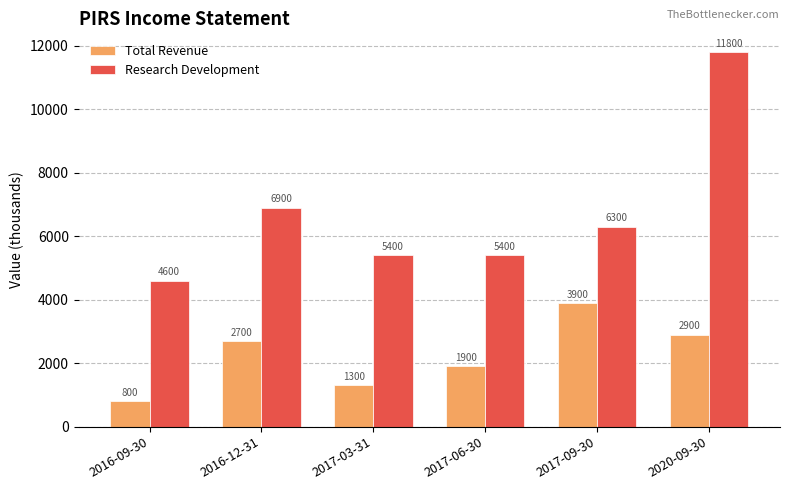

What is the sum of all Total Revenue values?

13500